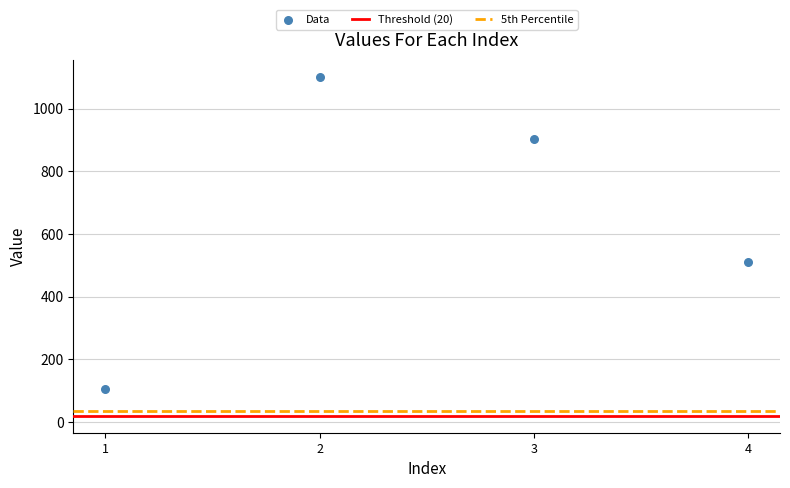

What is the range of Y values (max minus min)?

995